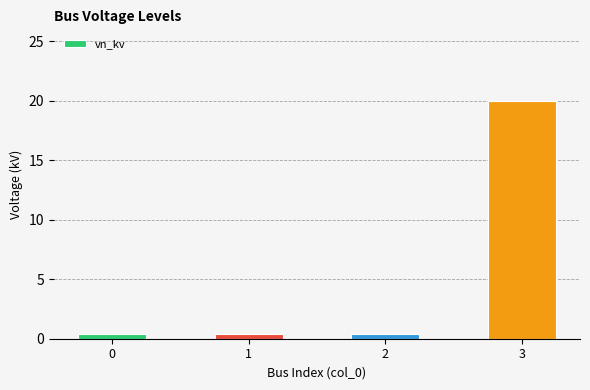

Is it true that the value at 2 is 0.4?

True